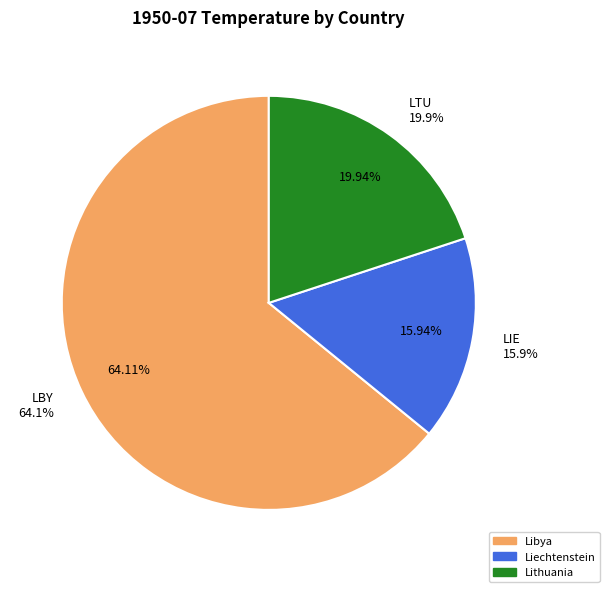

Which slice is the largest?

Libya